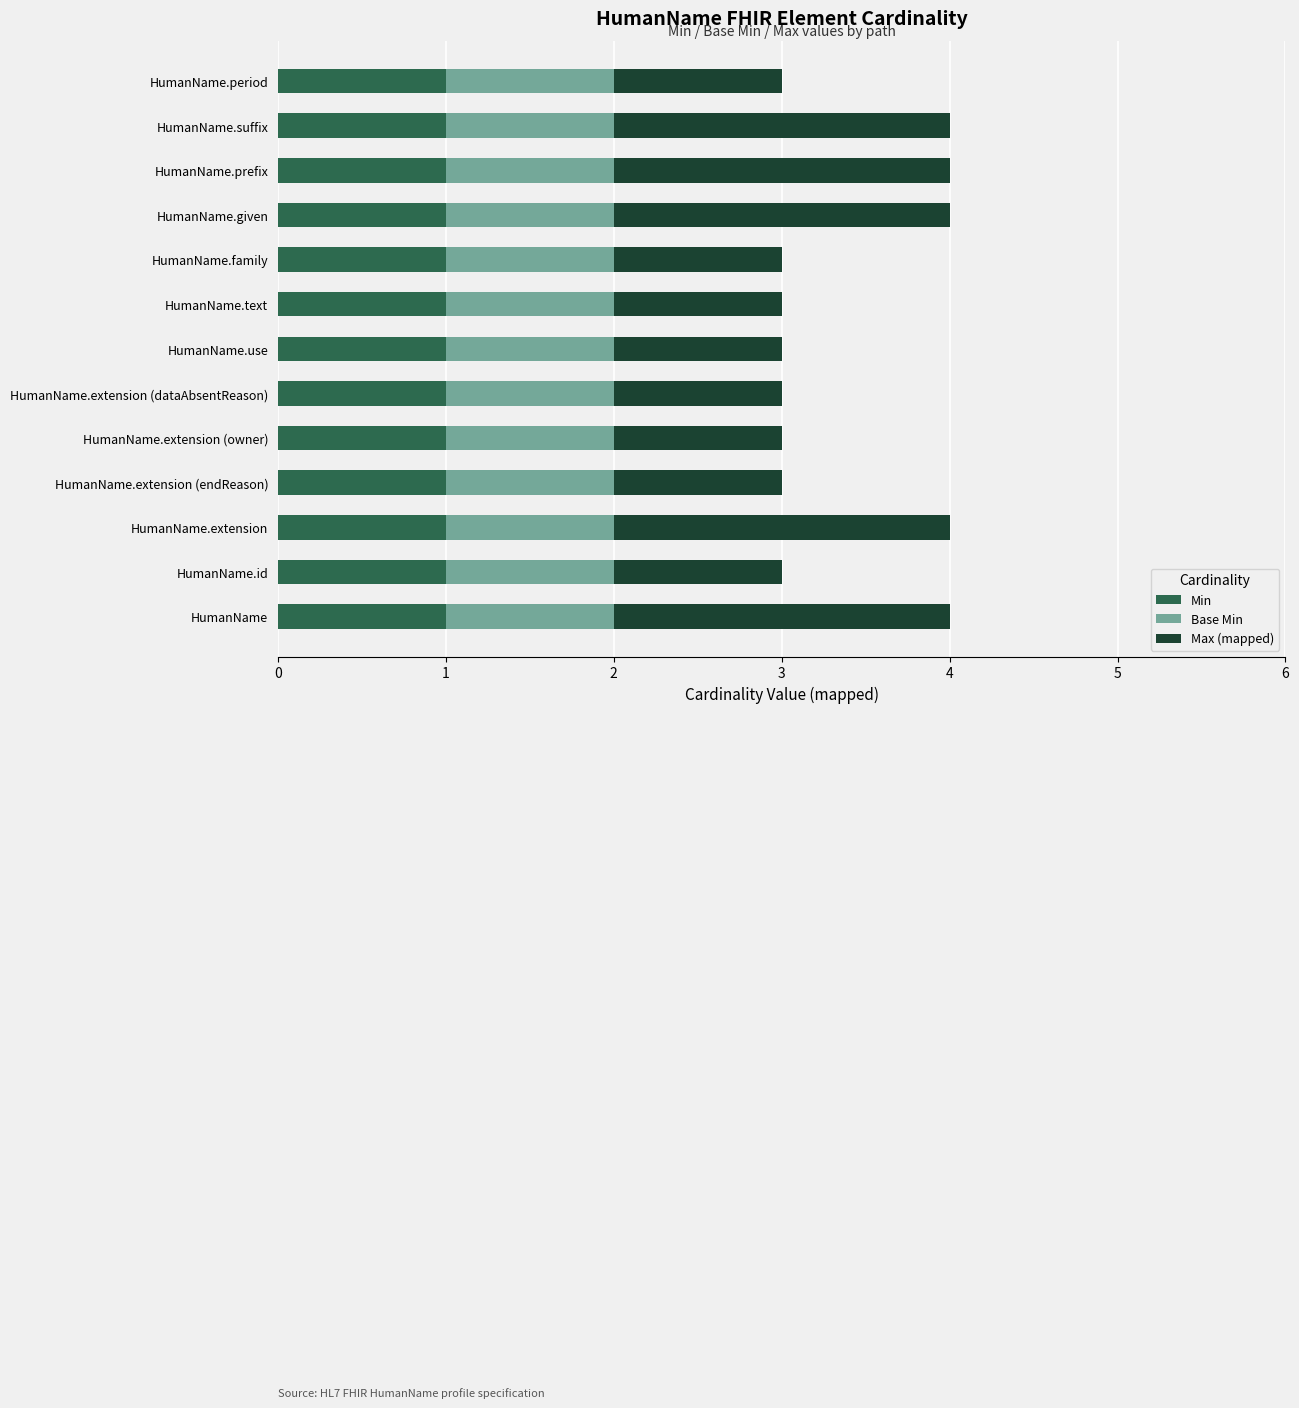

True or false: Min has a value of 0 at HumanName.use.

False